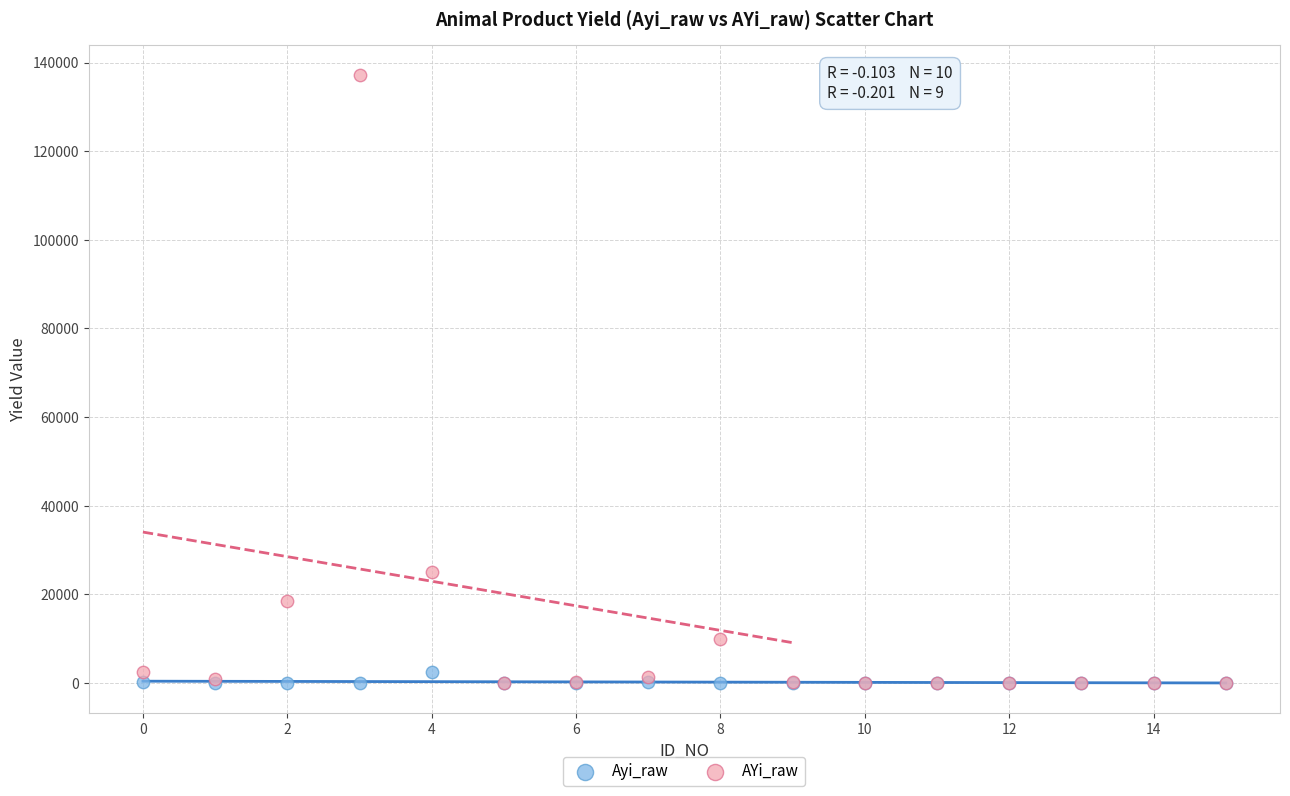

Across all series, what Y value is closest to 68541?

25056.0